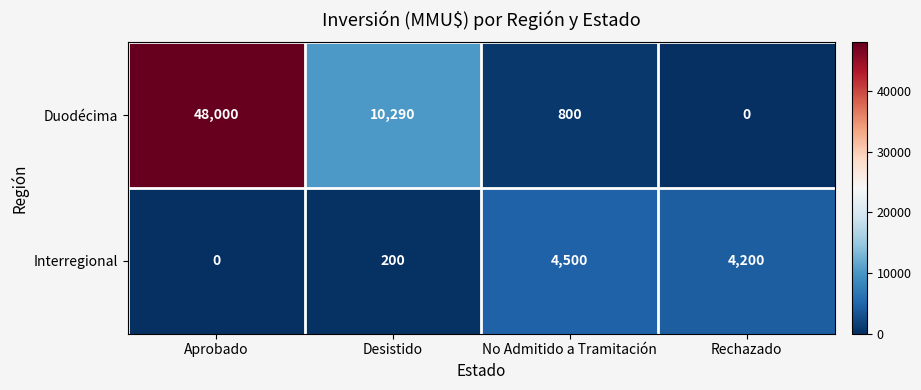

At No Admitido a Tramitación, list the series in order from largest to smallest.

Interregional, Duodécima